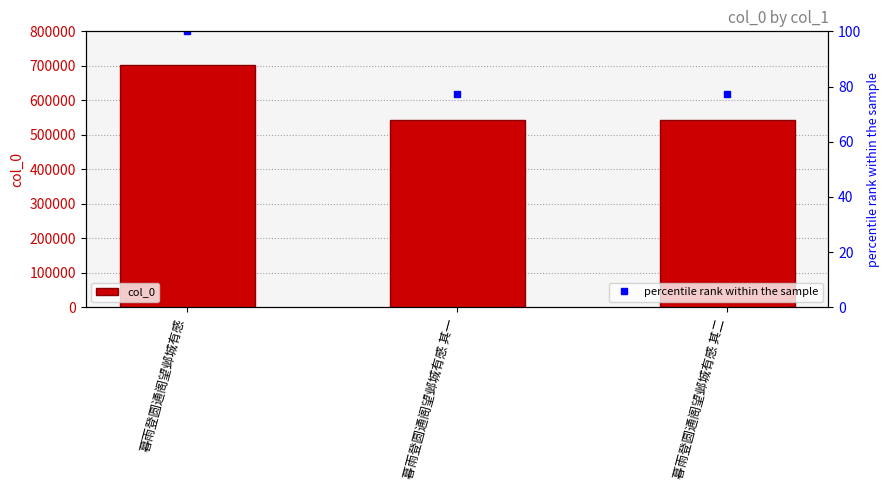

Between 暮雨登圆通阁望邺城有感 and 暮雨登圆通阁望邺城有感 其二, which is larger?

暮雨登圆通阁望邺城有感